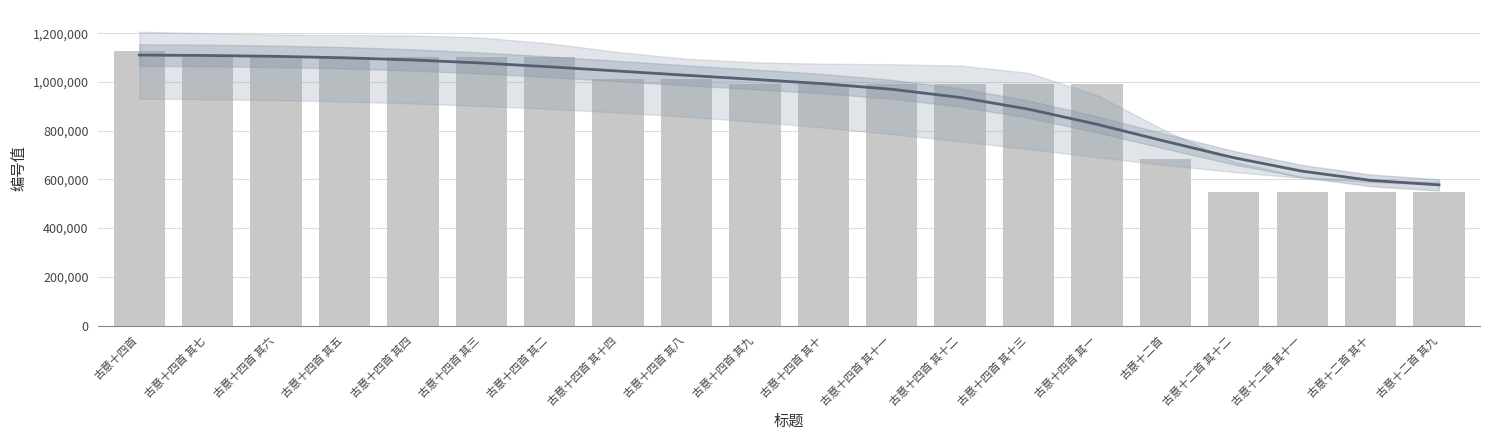

What is the label of the 8th bar from the left?

古意十四首 其十四